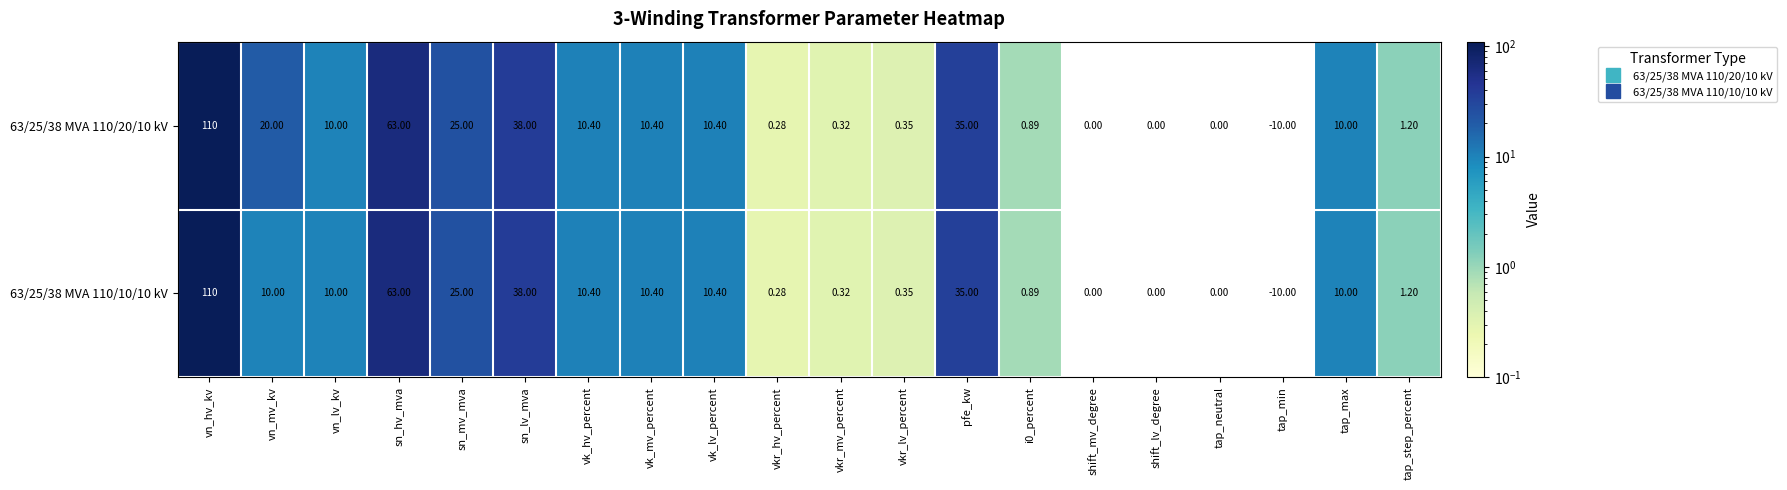

Where is 63/25/38 MVA 110/20/10 kV nearest to the value 50?

sn_lv_mva